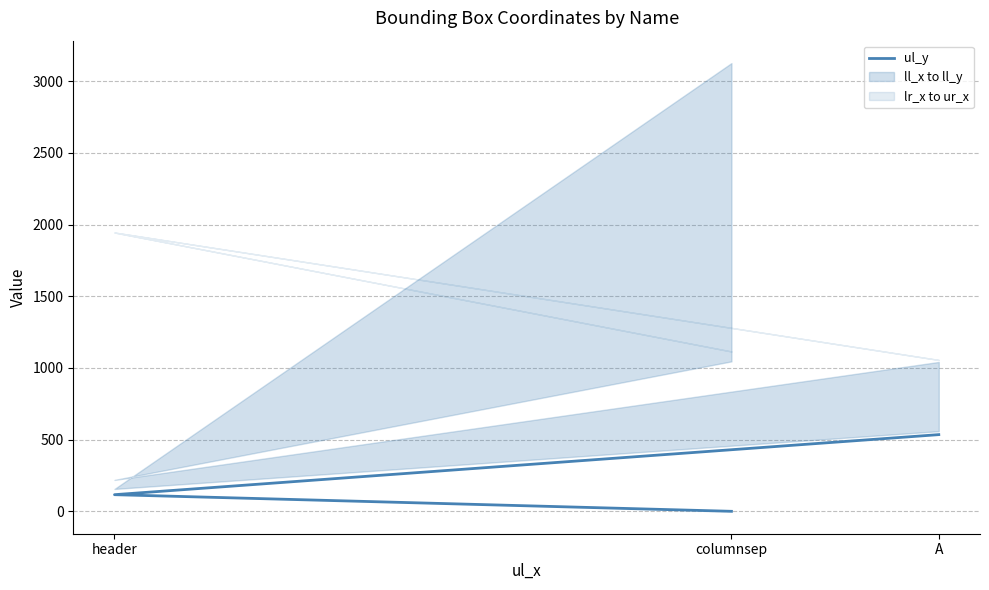

Where does the data first go above 116?

A